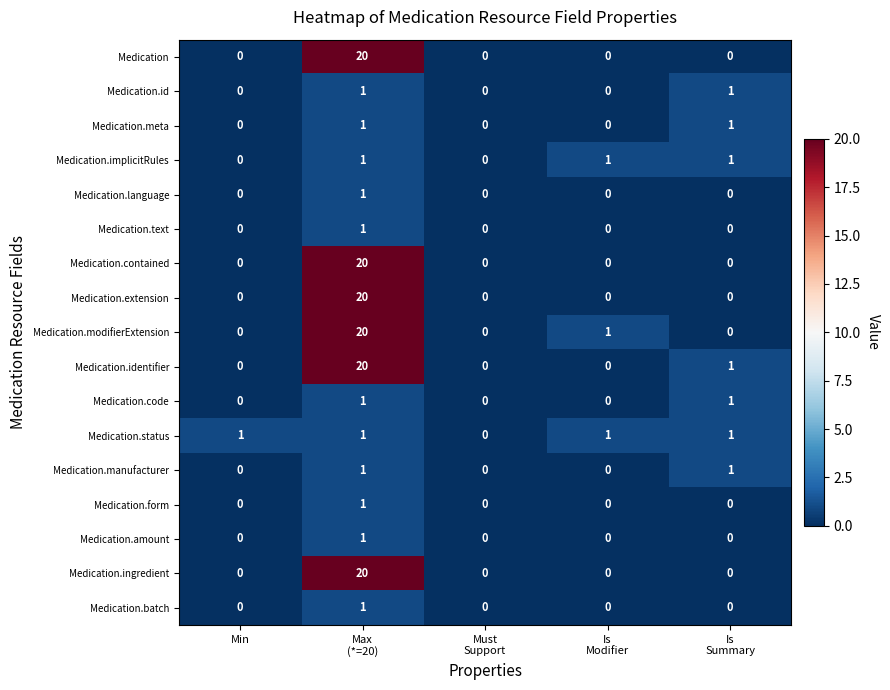

What is the sum of all Medication.ingredient values?

20